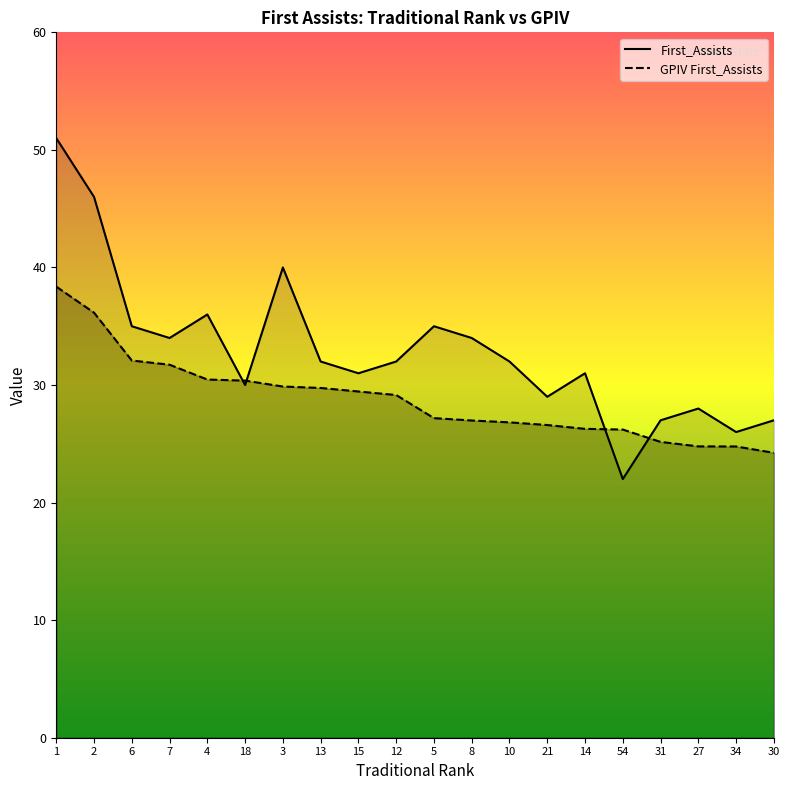

Which series has the largest total across all categories?

First_Assists